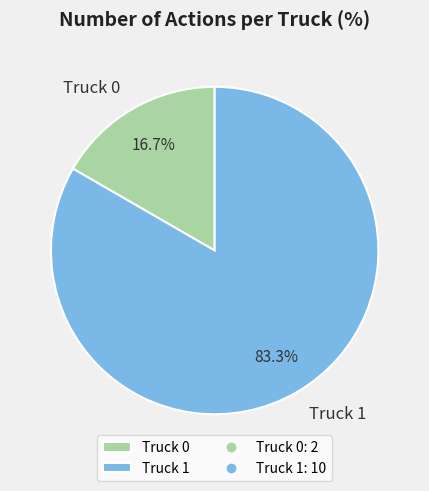

Which slice is the smallest?

Truck 0